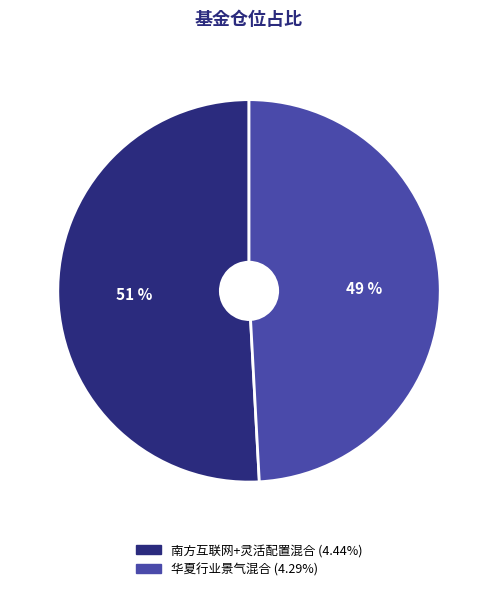

What percentage is the 华夏行业景气混合 slice, to the nearest percent?

49%